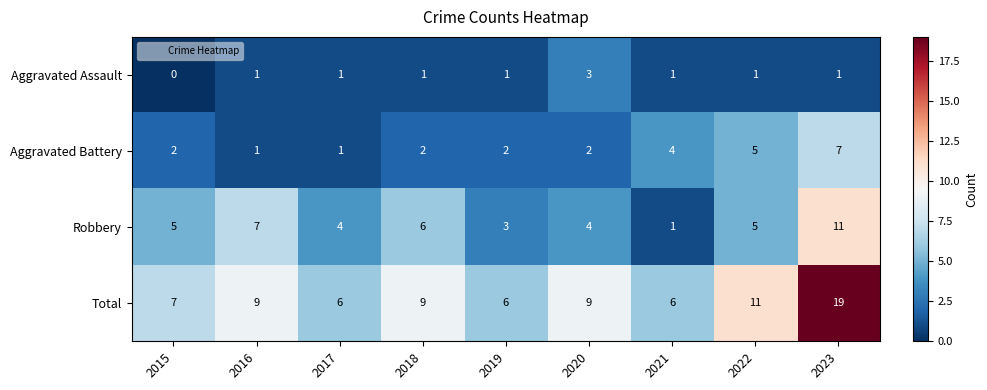

The value of Aggravated Battery at 2019 is 2. True or false?

True